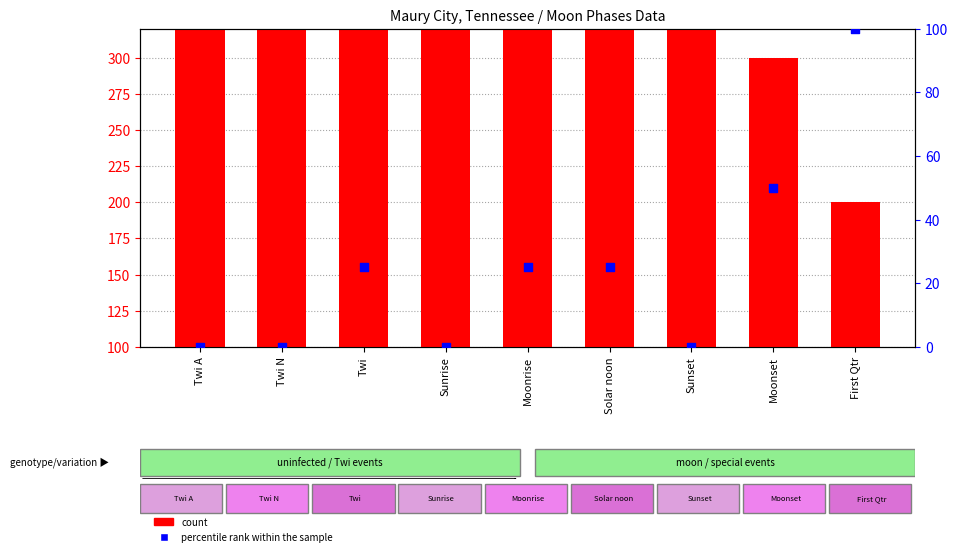

At how many categories does at least one series exceed 208?

8